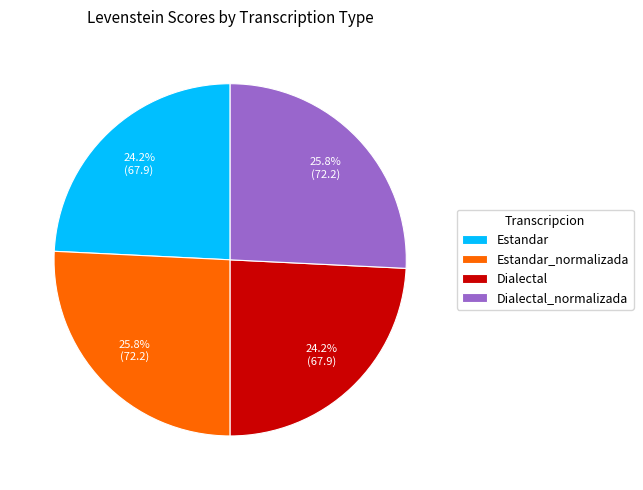

To the nearest percent, what percentage of the pie is Dialectal_normalizada?

26%